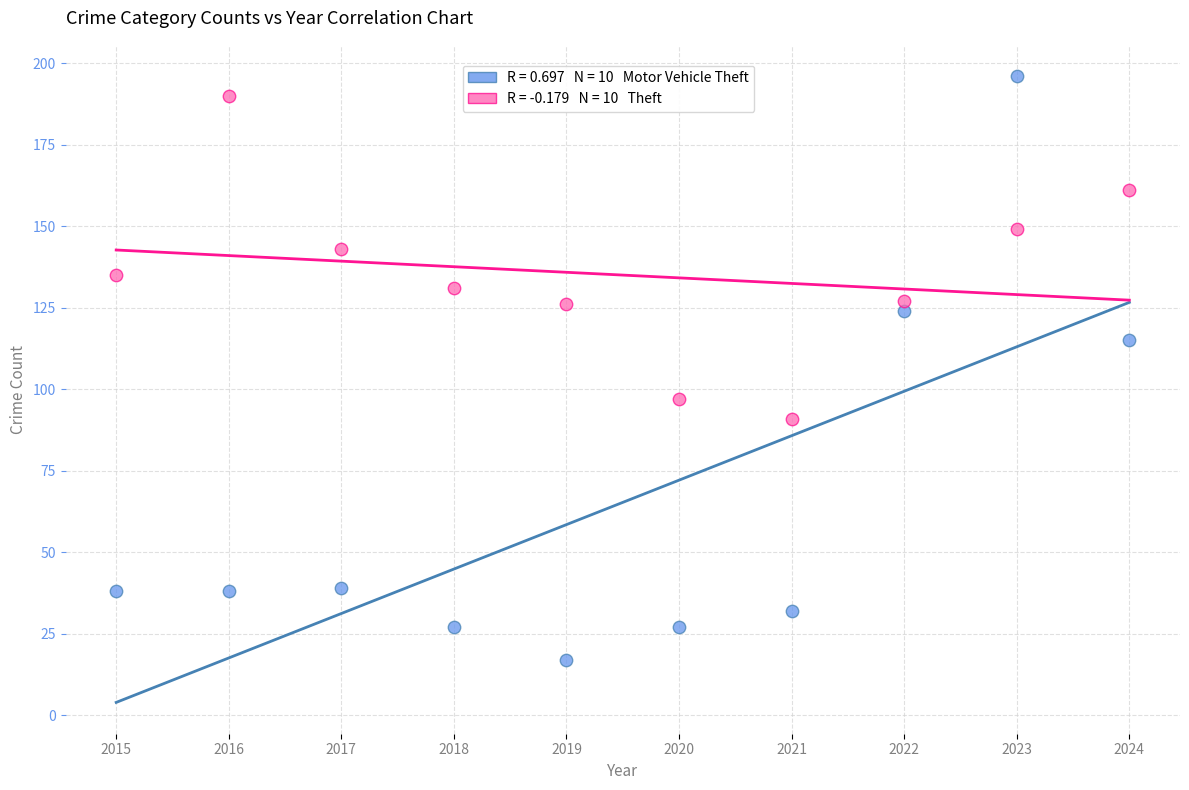

Across all data points, what is the range of Y values (max minus min)?

179